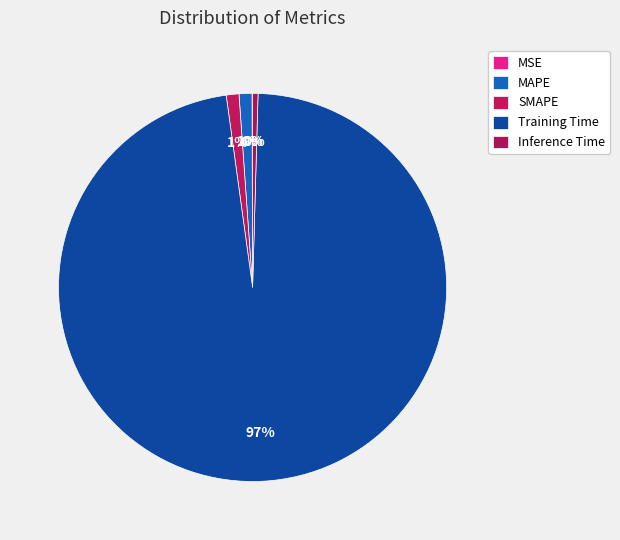

Is it true that MSE is 10% of the pie?

False